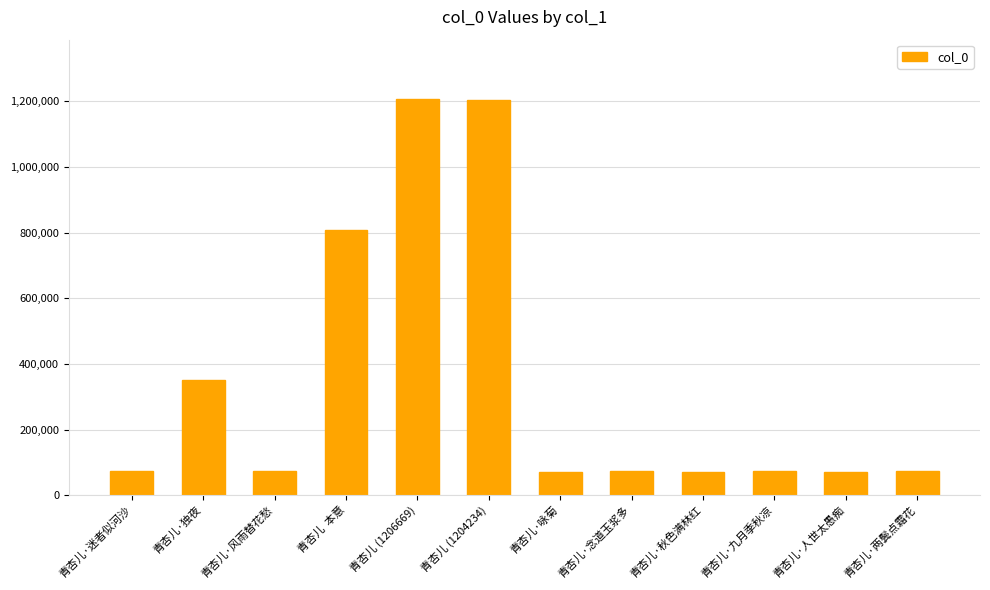

What is the minimum value shown in the chart?

71636